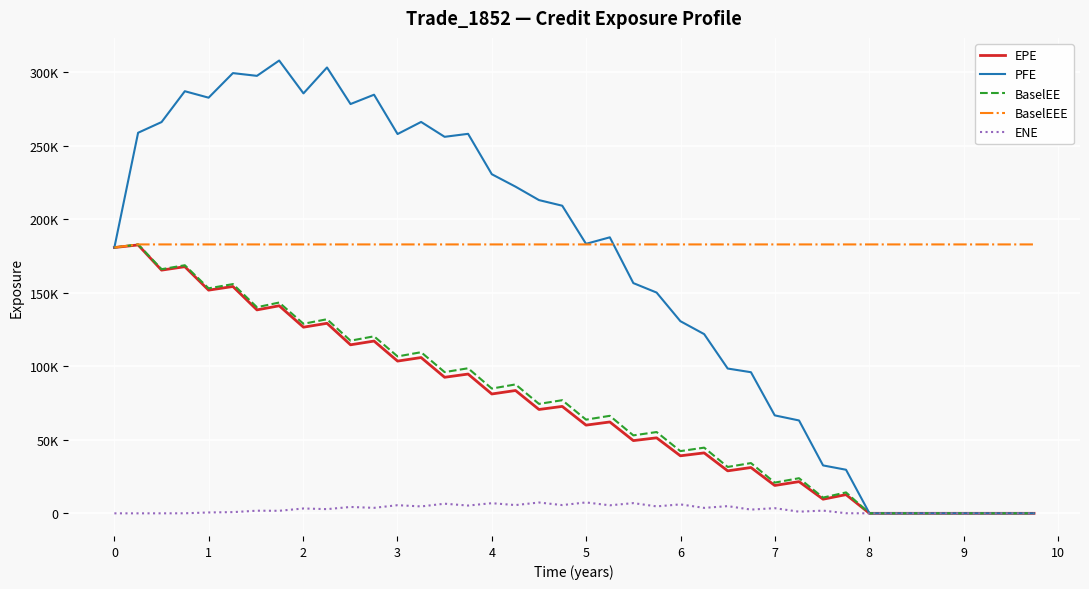

Does the chart display data point markers on the line(s)?

No